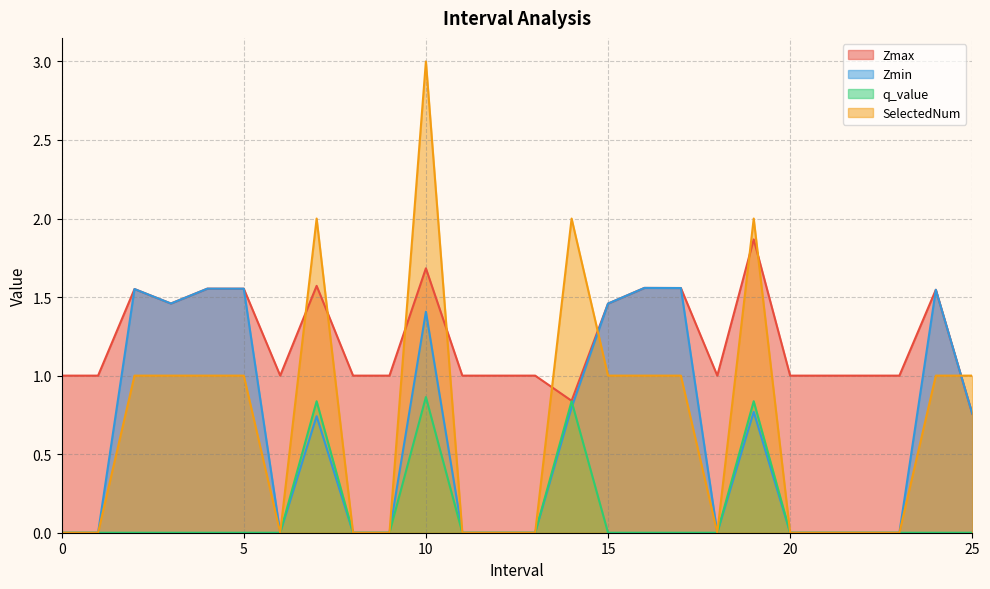

What is the total value across all series at 3?

3.9